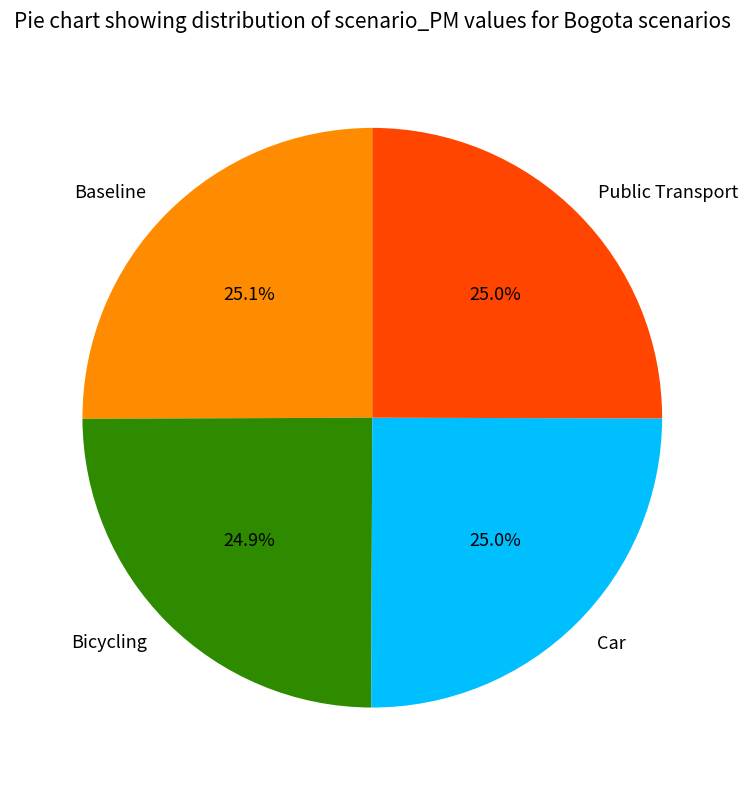

Does Bicycling represent more than half of the total?

No